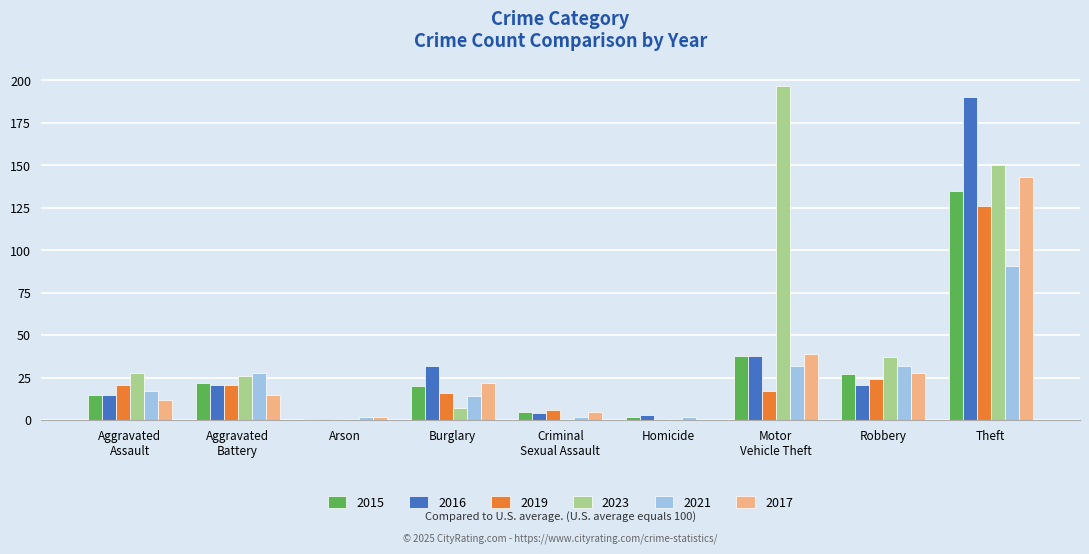

Which category has the highest value in the 2021 series?

Theft